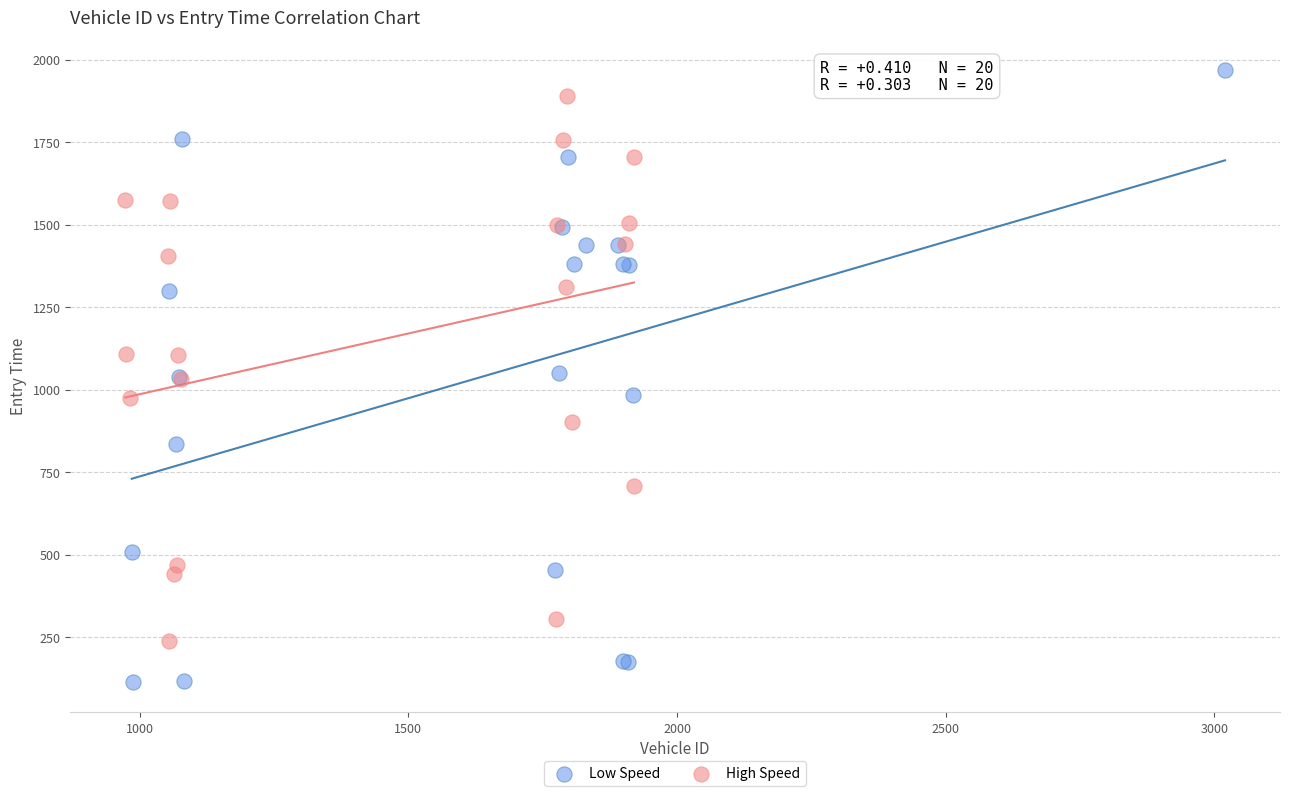

Which series has the largest Y range (max minus min)?

Low Speed